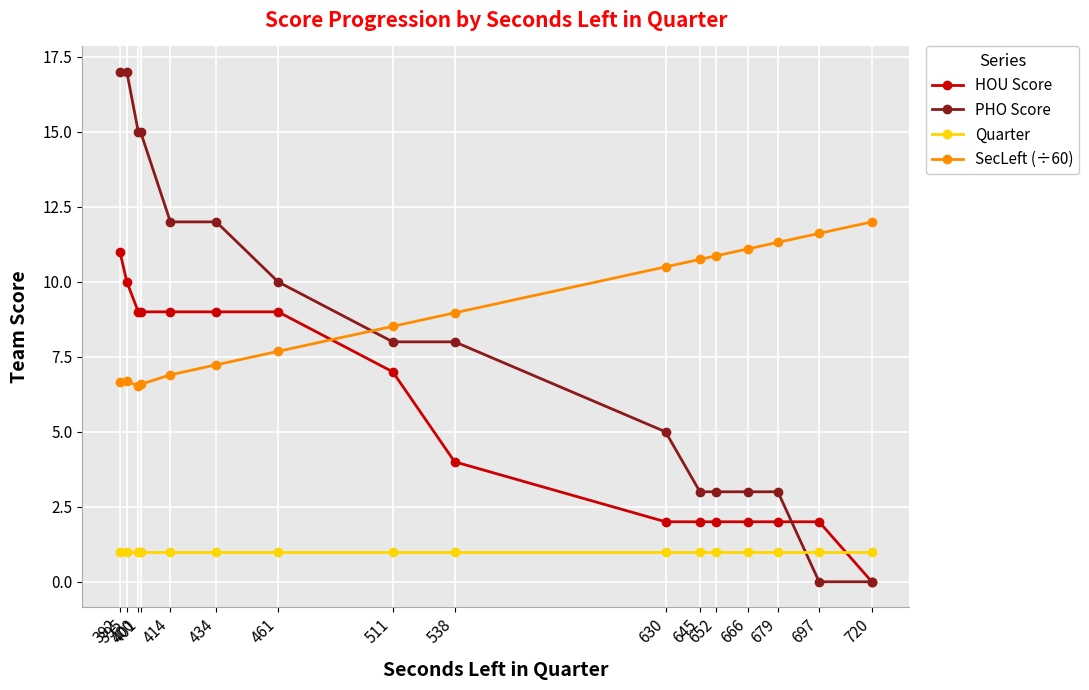

Which series has the largest total across all categories?

SecLeft (÷60)